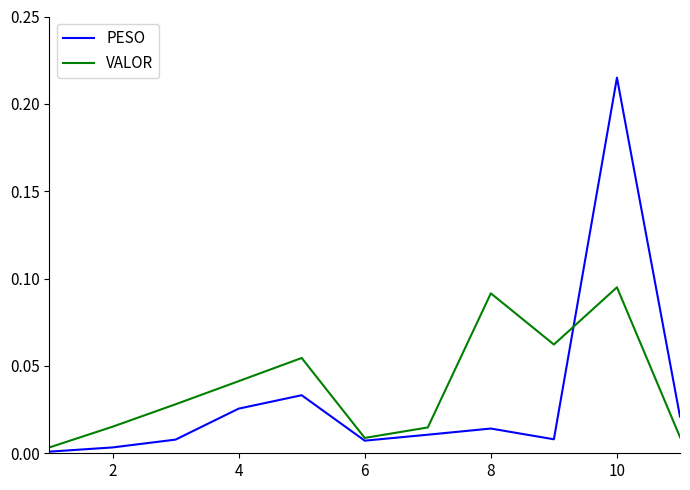

List the series in order of their peak value, highest first.

PESO, VALOR